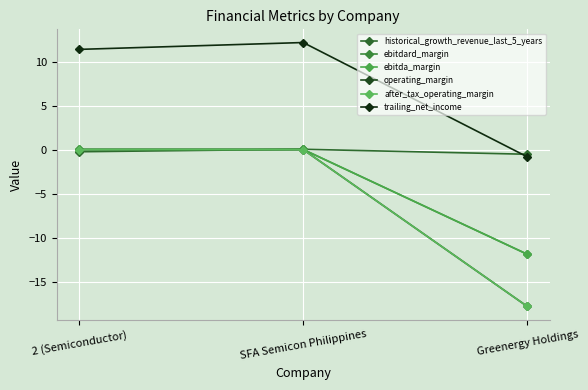

Reading left to right, what are all the values shown in this chart?

historical_growth_revenue_last_5_years: 2 (Semiconductor)=-0.2	SFA Semicon Philippines=0.1	Greenergy Holdings=-0.5
ebitdard_margin: 2 (Semiconductor)=0.1	SFA Semicon Philippines=0.1	Greenergy Holdings=-11.8
ebitda_margin: 2 (Semiconductor)=0.1	SFA Semicon Philippines=0.1	Greenergy Holdings=-11.8
operating_margin: 2 (Semiconductor)=0.0	SFA Semicon Philippines=0.0	Greenergy Holdings=-17.8
after_tax_operating_margin: 2 (Semiconductor)=0.0	SFA Semicon Philippines=0.0	Greenergy Holdings=-17.8
trailing_net_income: 2 (Semiconductor)=11.4	SFA Semicon Philippines=12.2	Greenergy Holdings=-0.8